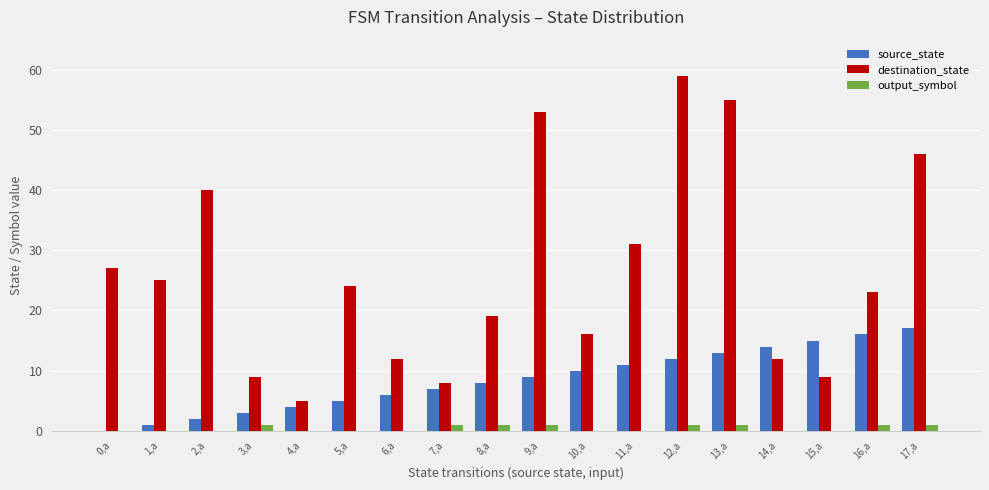

Reading right to left, list all the values displayed in this chart.

source_state: 17,a=17	16,a=16	15,a=15	14,a=14	13,a=13	12,a=12	11,a=11	10,a=10	9,a=9	8,a=8	7,a=7	6,a=6	5,a=5	4,a=4	3,a=3	2,a=2	1,a=1	0,a=0
destination_state: 17,a=46	16,a=23	15,a=9	14,a=12	13,a=55	12,a=59	11,a=31	10,a=16	9,a=53	8,a=19	7,a=8	6,a=12	5,a=24	4,a=5	3,a=9	2,a=40	1,a=25	0,a=27
output_symbol: 17,a=1	16,a=1	15,a=0	14,a=0	13,a=1	12,a=1	11,a=0	10,a=0	9,a=1	8,a=1	7,a=1	6,a=0	5,a=0	4,a=0	3,a=1	2,a=0	1,a=0	0,a=0